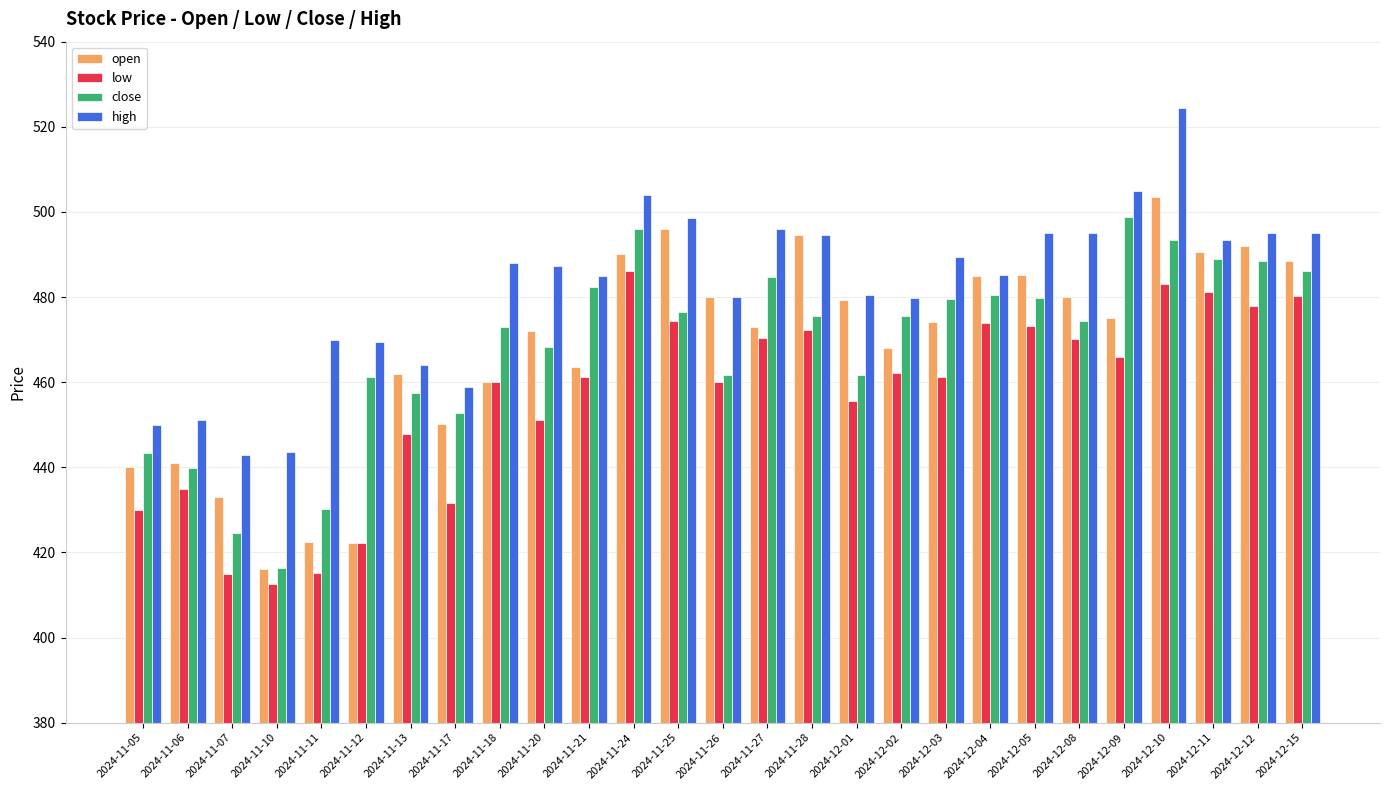

What is the greatest value displayed?

524.5